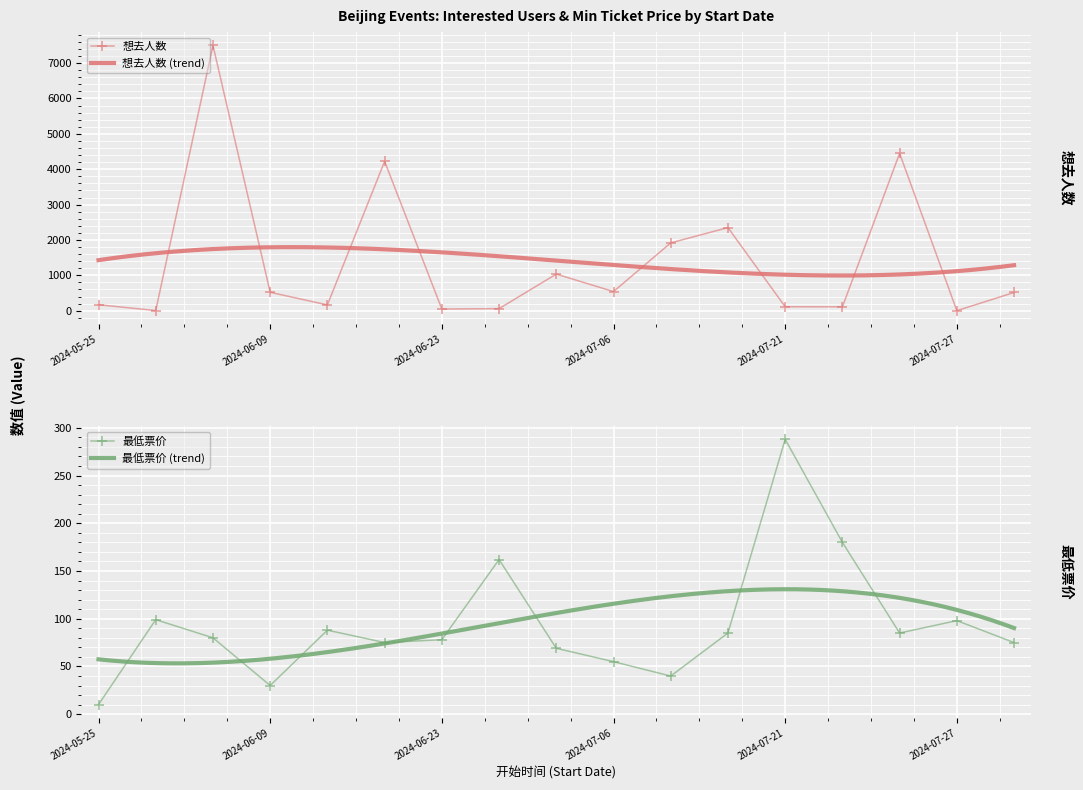

Which series has the largest total across all categories?

想去人数